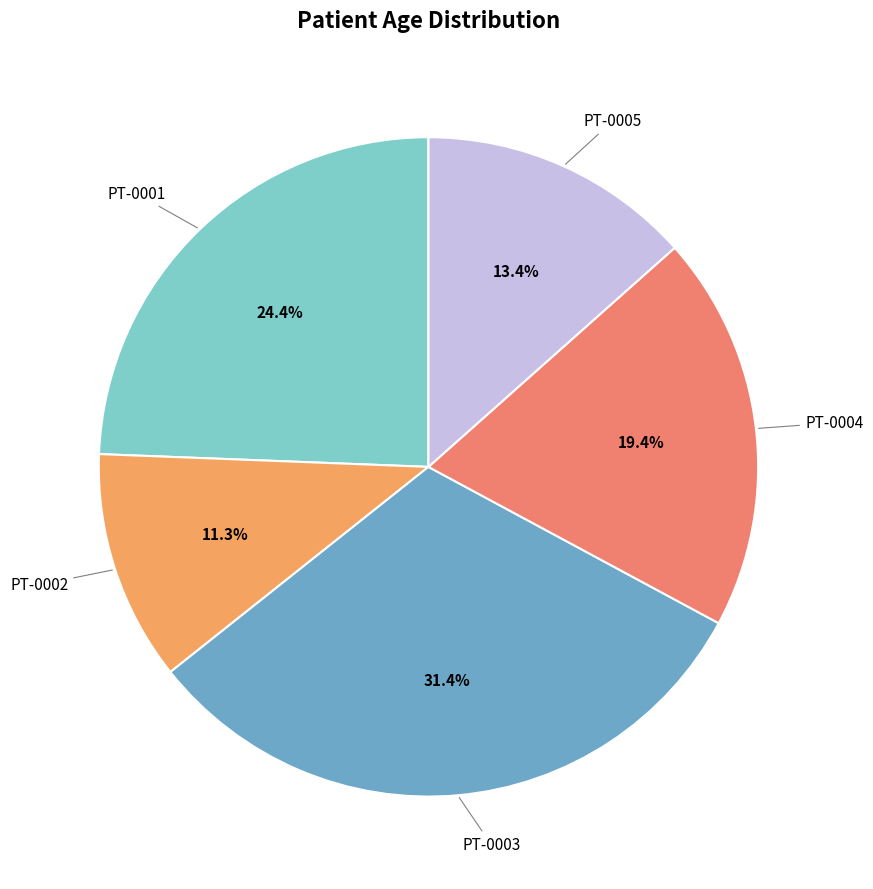

How many segments does this pie chart have?

5